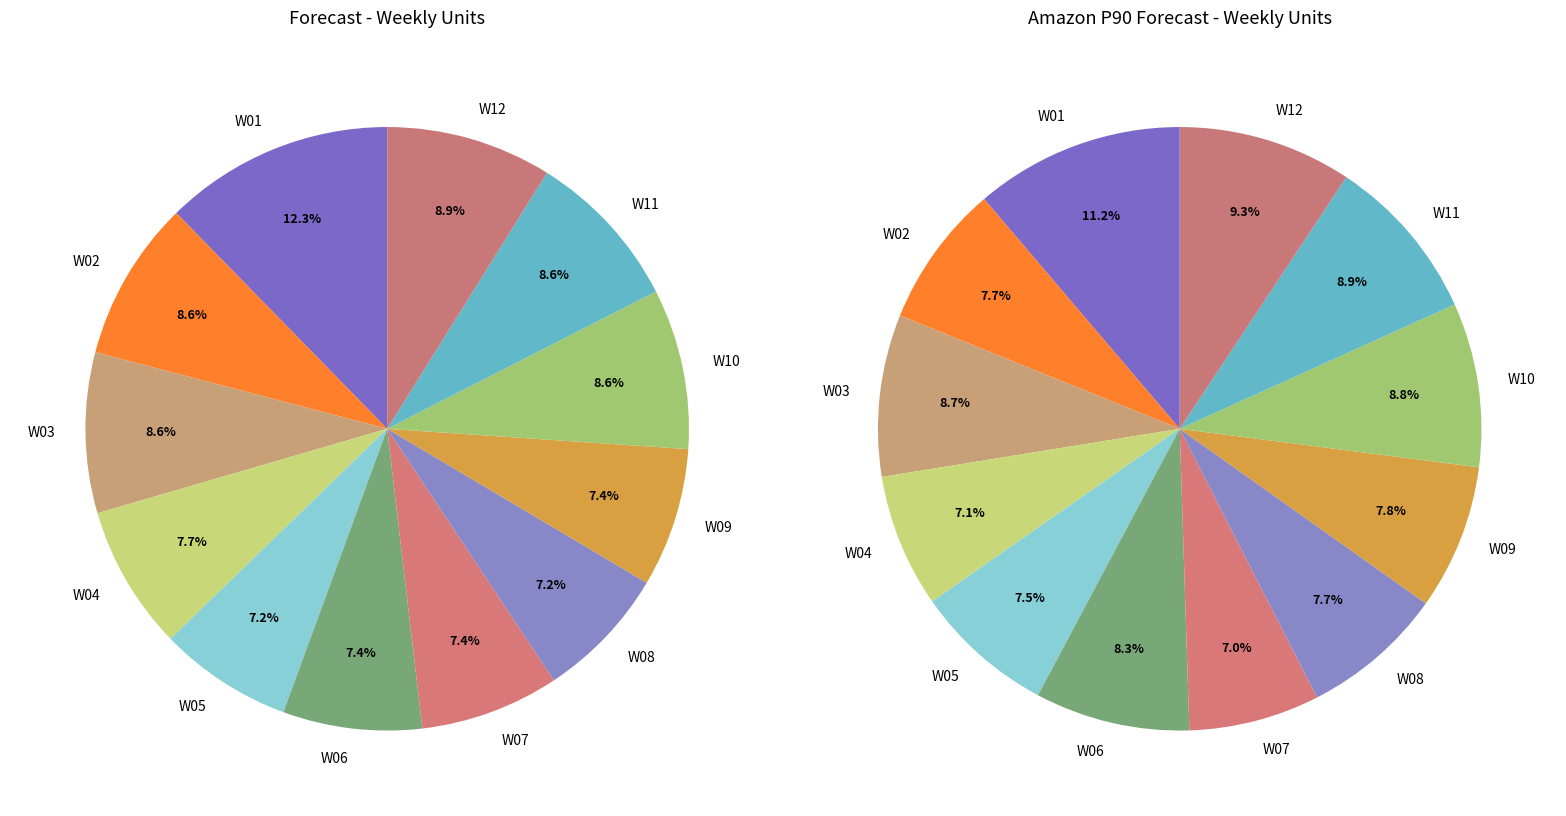

Count the number of slices in the pie.

12